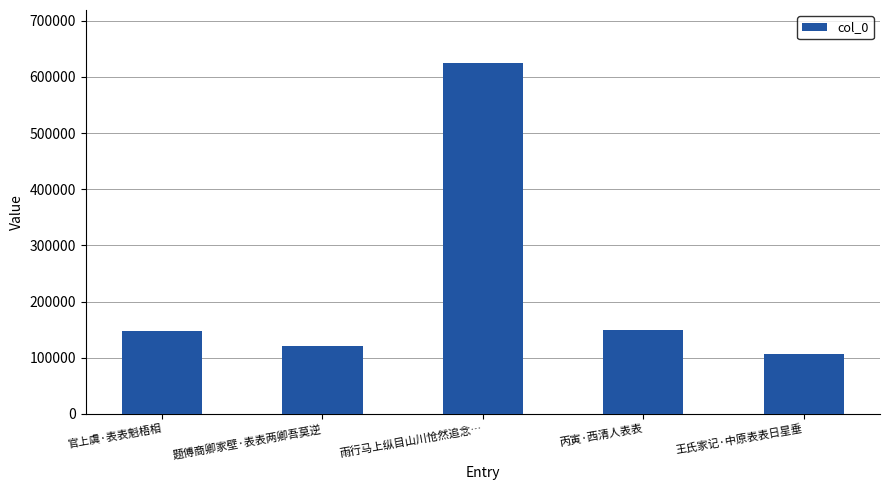

What position from the right is 官上虞·表表魁梧相?

5